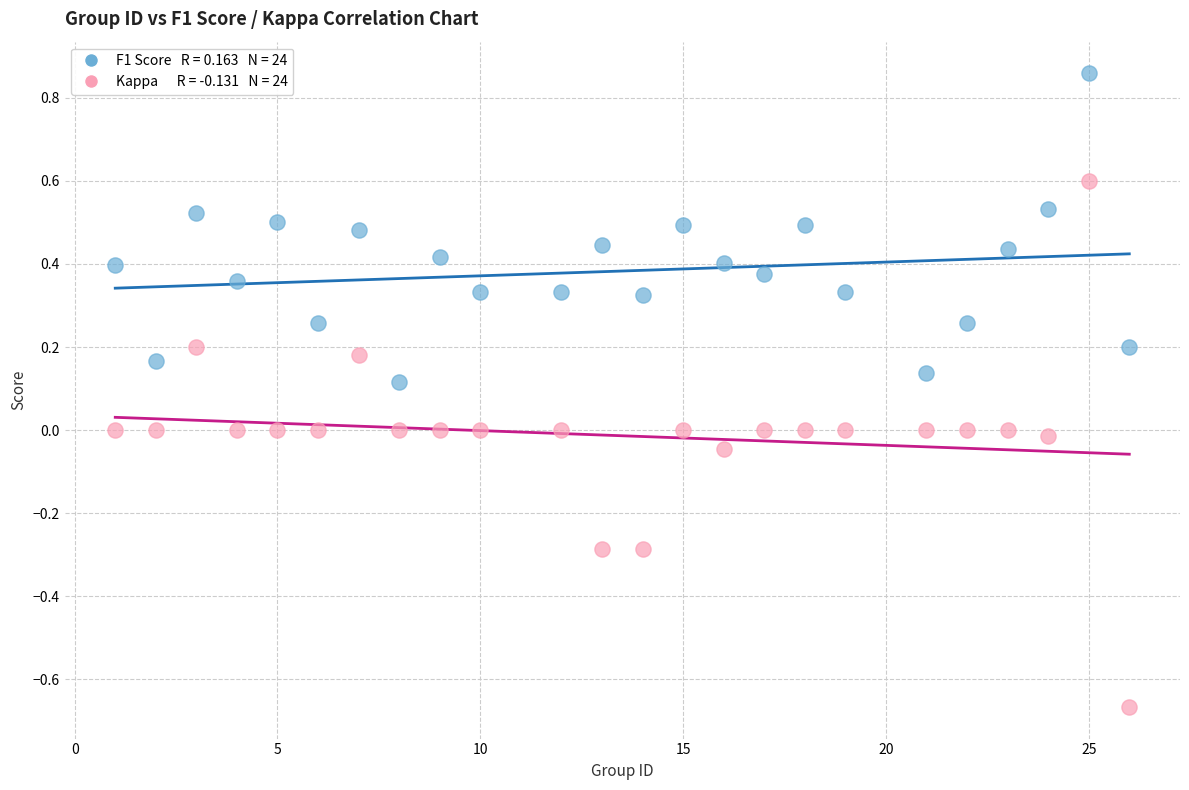

Across all data points, what is the range of Y values (max minus min)?

1.5